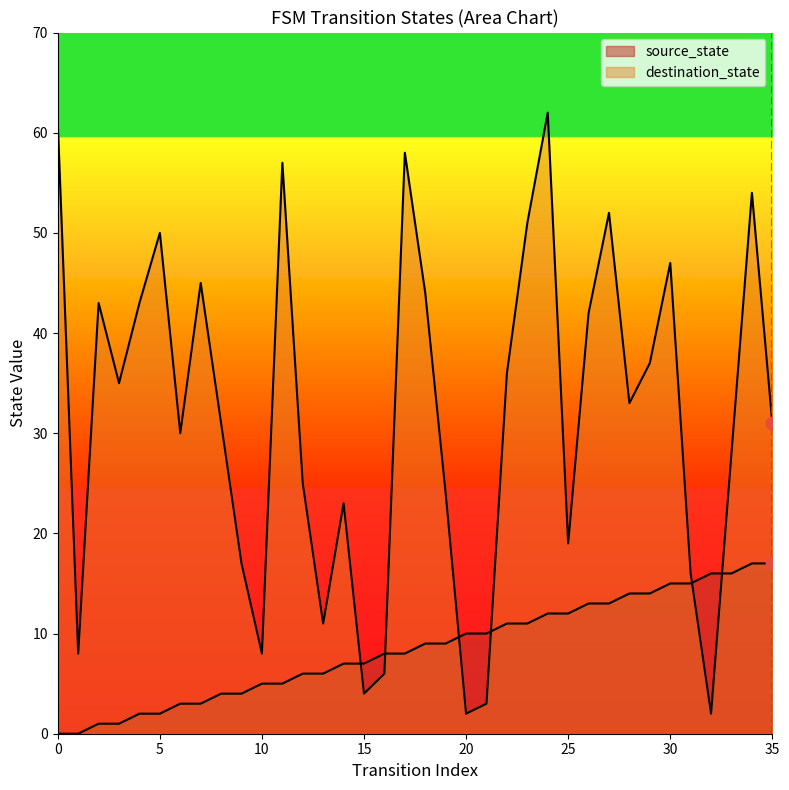

At how many categories does at least one series exceed 53?

5